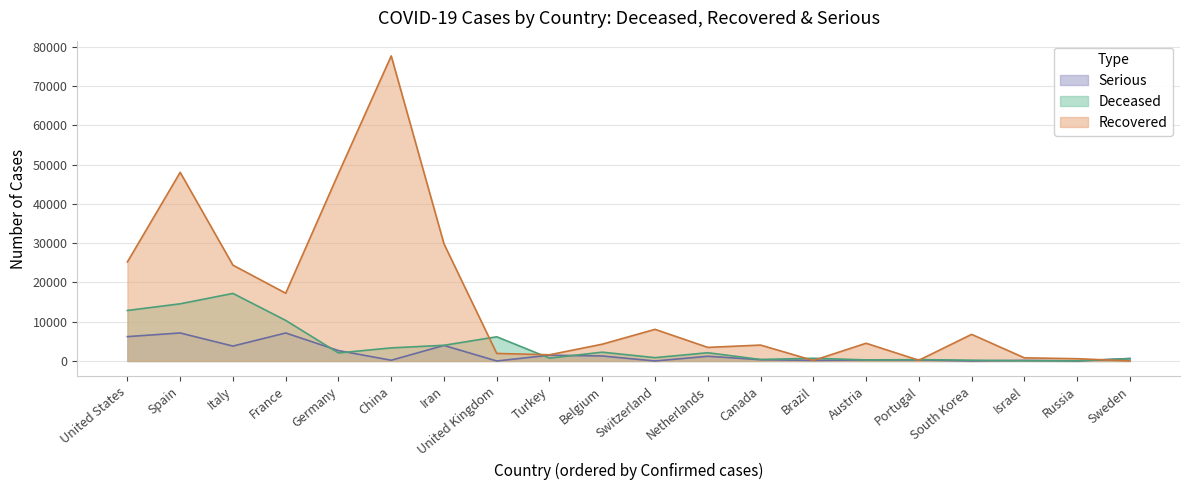

At which label does Serious first exceed 640?

United States